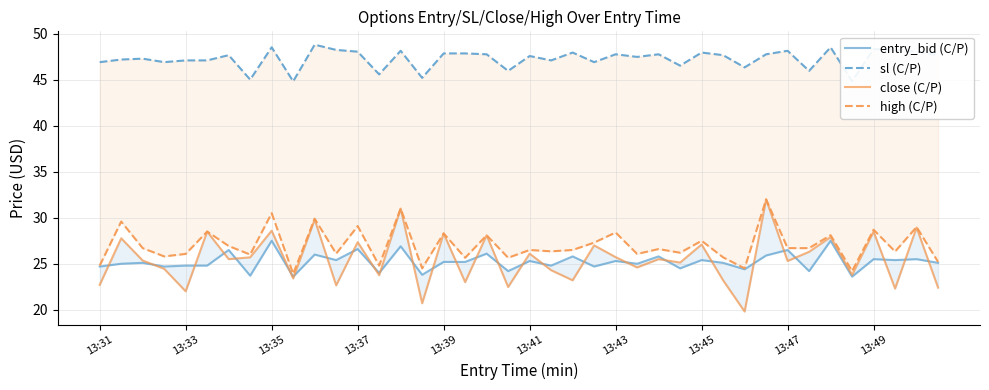

Rank the series by their maximum value, from lowest to highest.

entry_bid (C/P), close (C/P), high (C/P), sl (C/P)